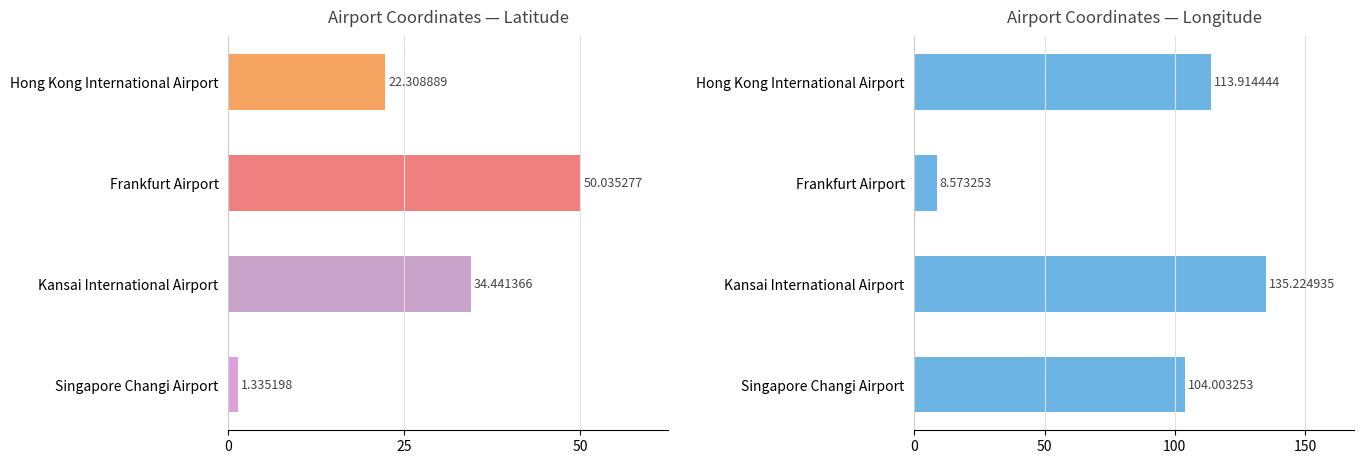

Is the value of Longitude at Singapore Changi Airport greater than the value of Latitude at Hong Kong International Airport?

Yes